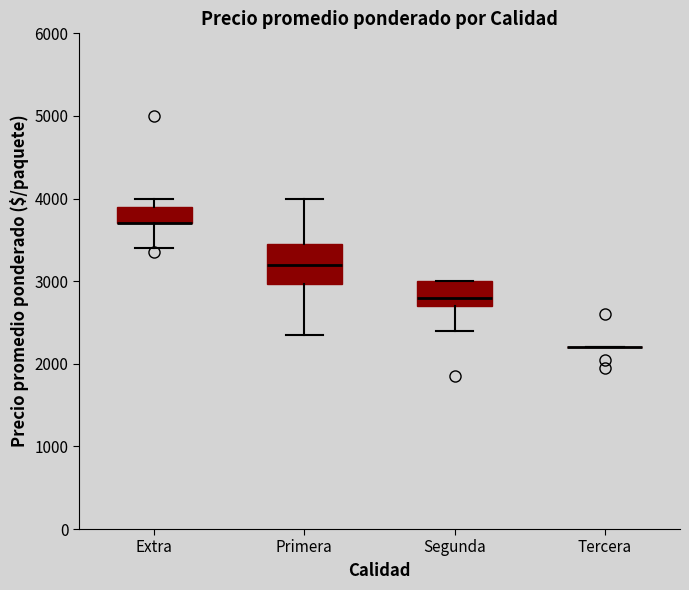

Reading left to right, read every box against the y-axis: the position of its median line, the range the box covers, and the ends of its whiskers. The values are not printed on the chart, so give them approximately, as read against the axis.

Extra: median 3700 (drawn on the box's lower edge), box 3700 to 3900, whiskers 3400 to 4000
Primera: median 3200, box 3000 to 3500, whiskers 2400 to 4000
Segunda: median 2800, box 2700 to 3000, whiskers 2400 to 3000
Tercera: box collapsed to a line at 2200, whiskers 2200 to 2200